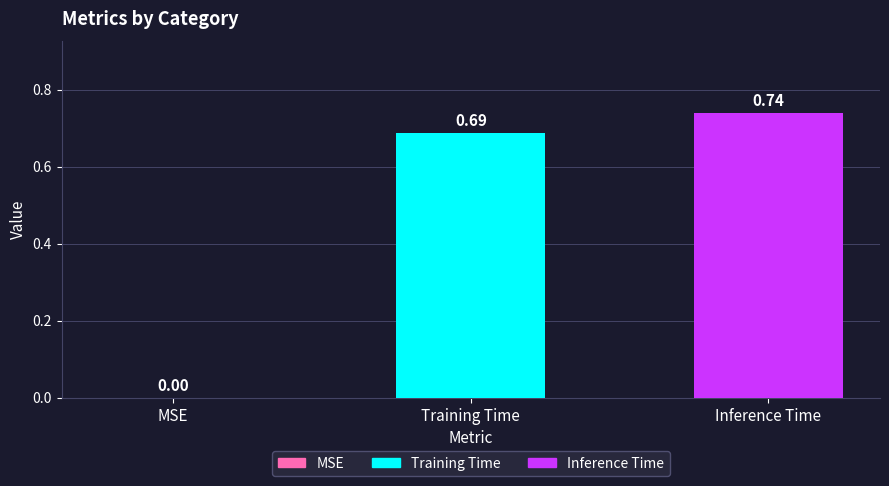

What is the sum of all values?

1.4